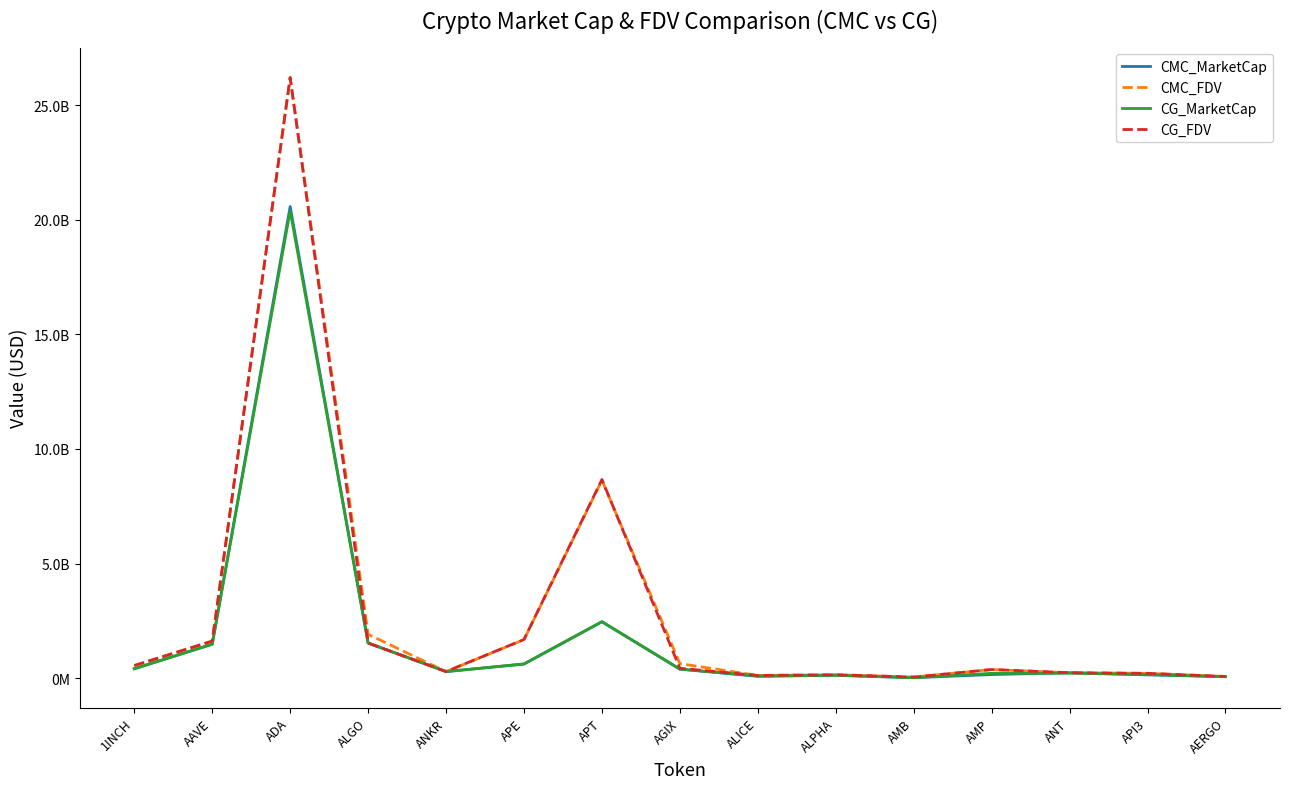

At how many categories does at least one series exceed 9265967453?

1